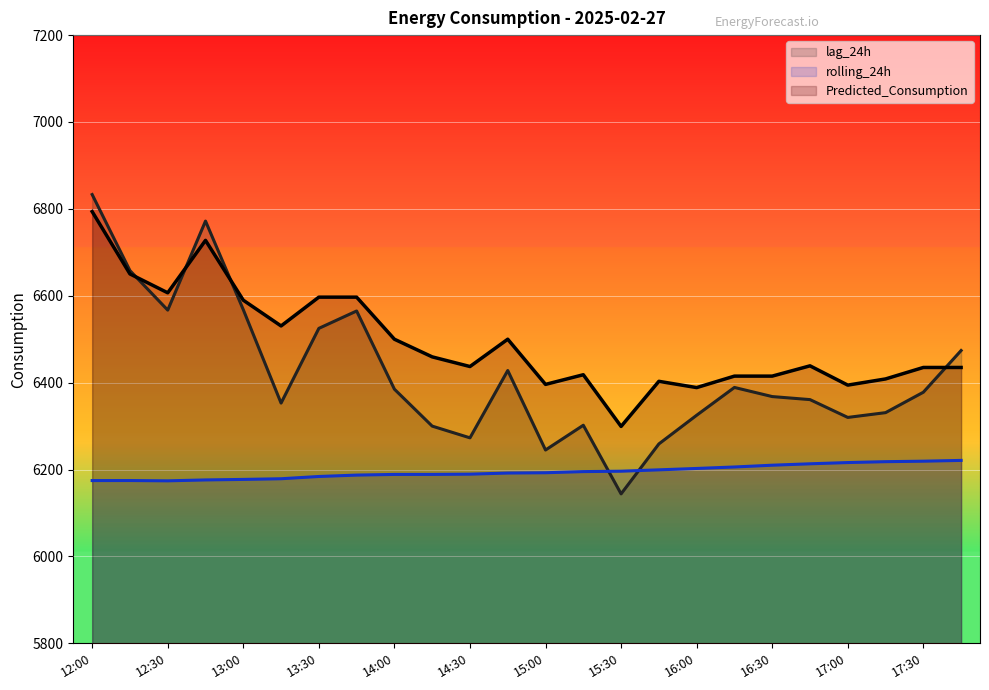

At which label does lag_24h reach its minimum?

15:30